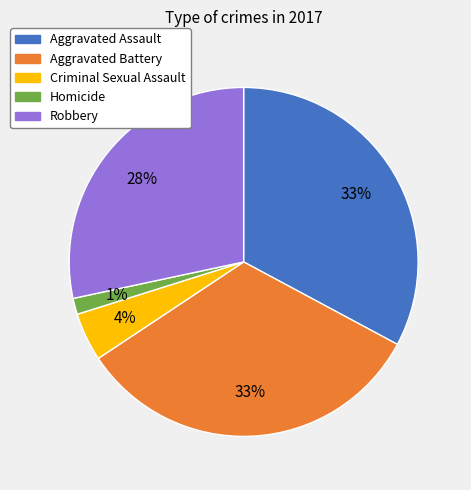

Which slice is the smallest?

Homicide